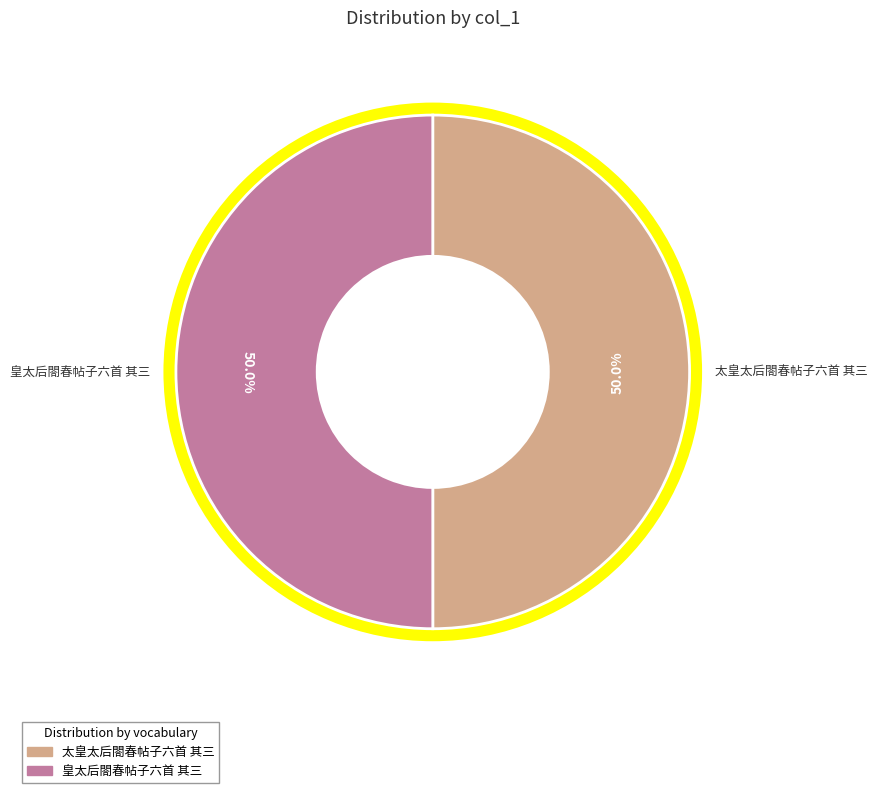

The 皇太后閤春帖子六首 其三 slice represents 50% of the pie. True or false?

True